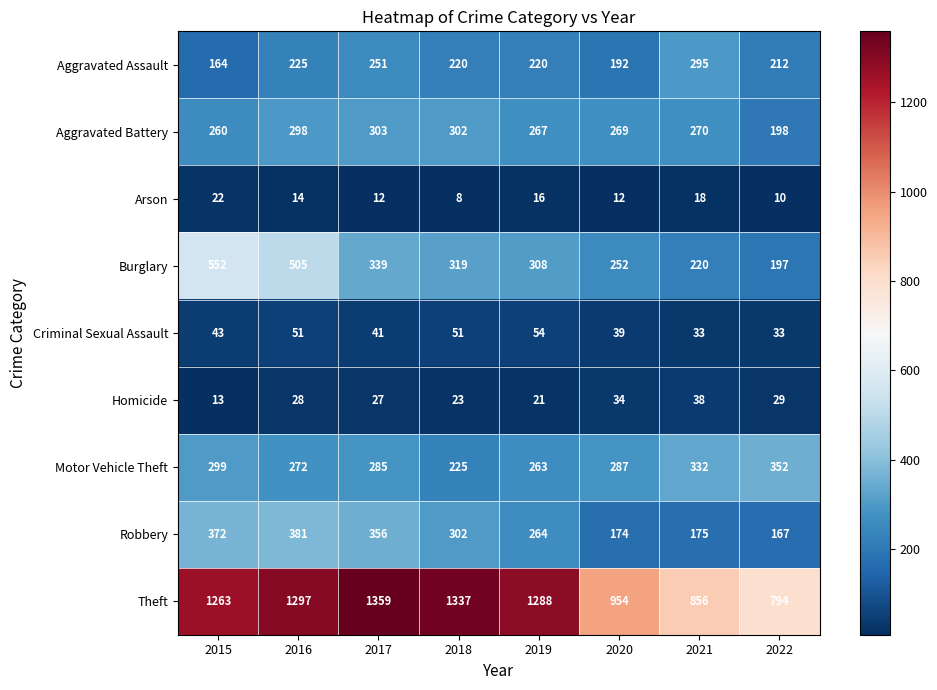

Is it true that Robbery equals 166 at 2016?

False